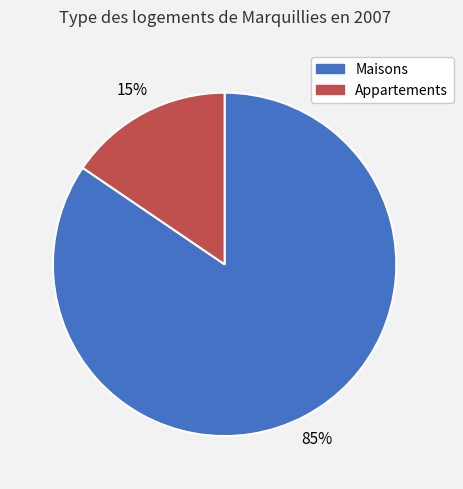

Does any single category account for the majority?

Yes